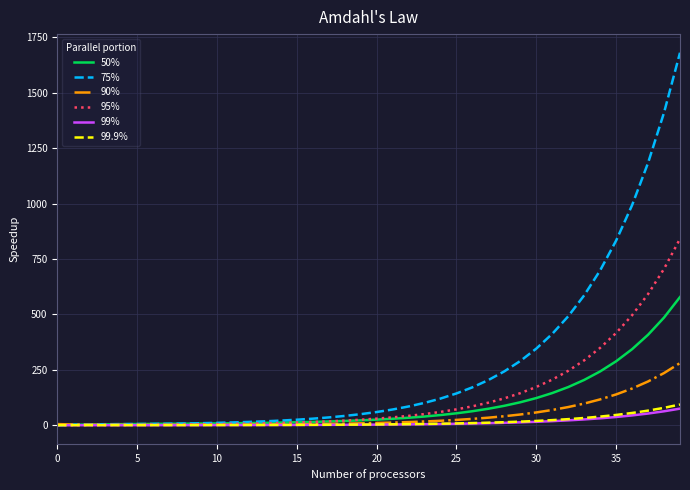

What is the greatest value displayed?

1680.1